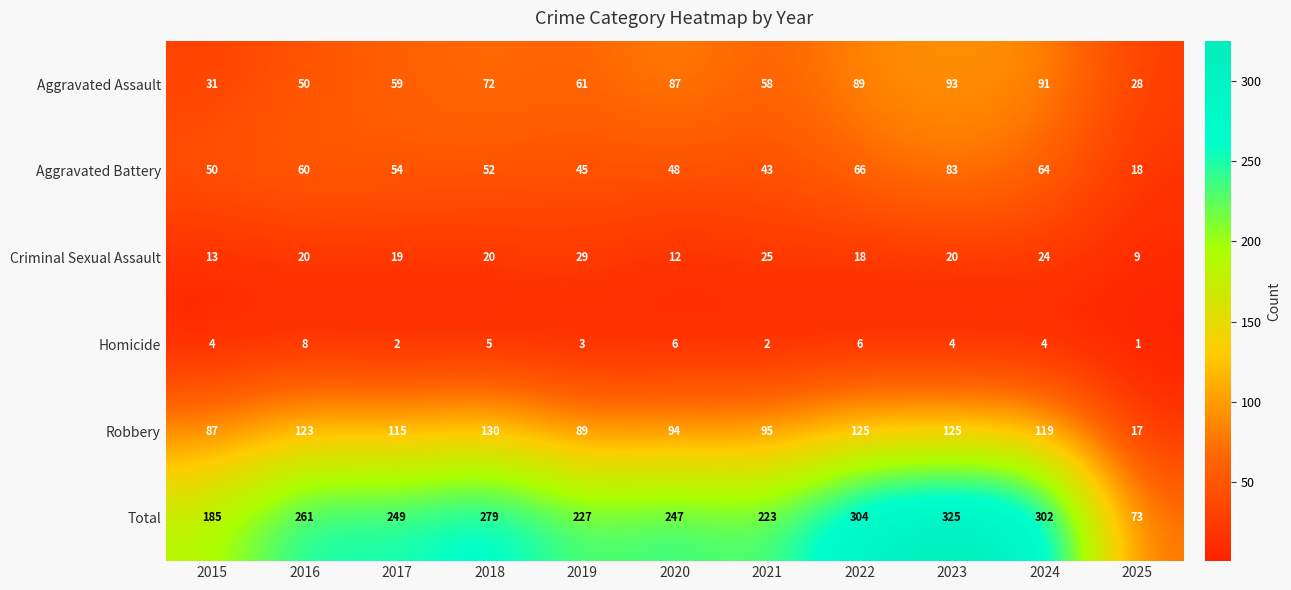

Which category has the lowest value across all series?

2025